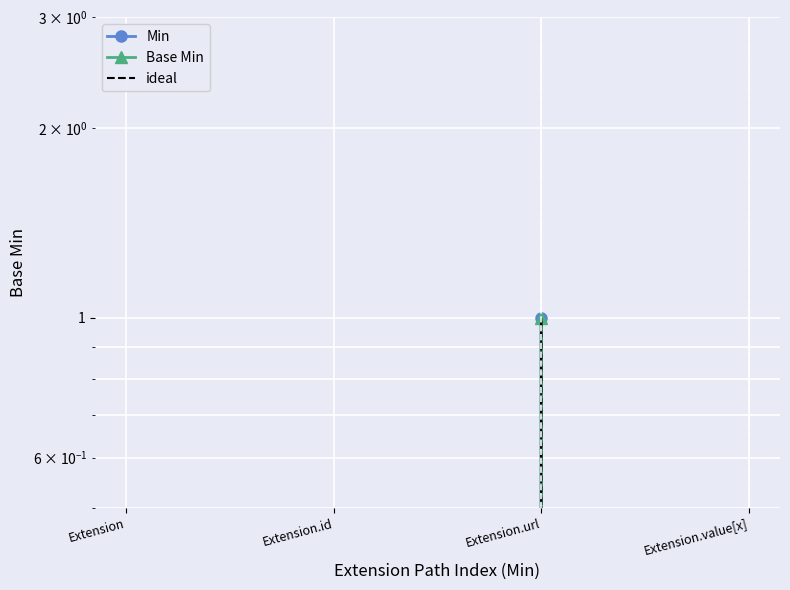

True or false: Base Min has more than 0 interior local peaks.

True